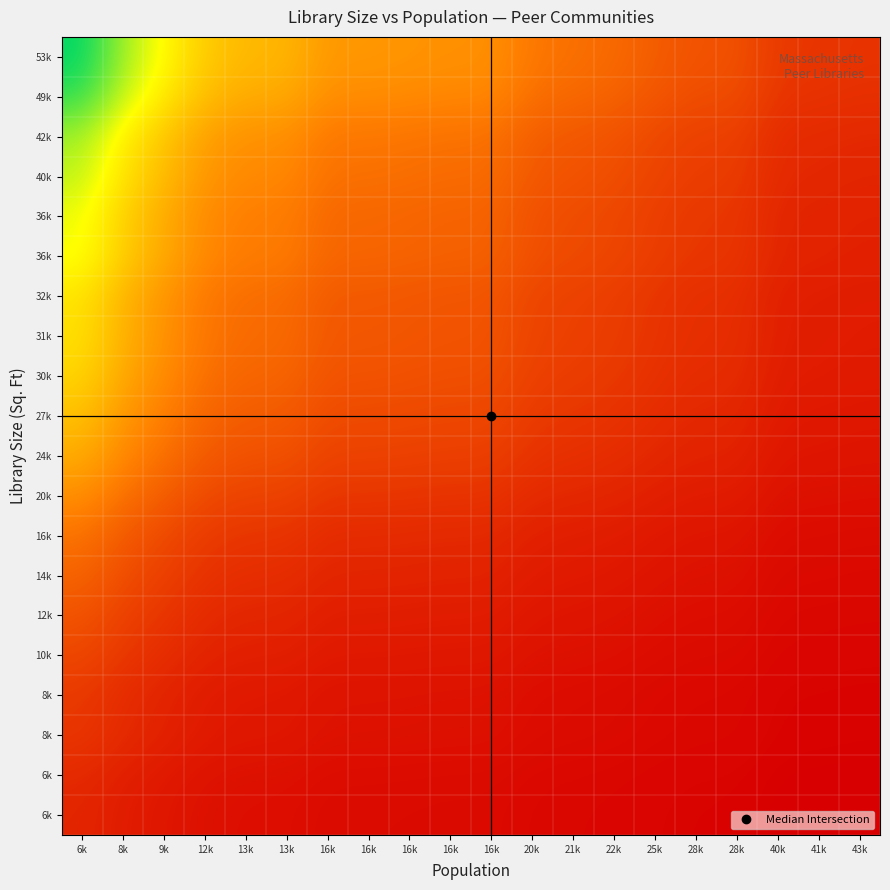

At how many categories does at least one series exceed 1?

20